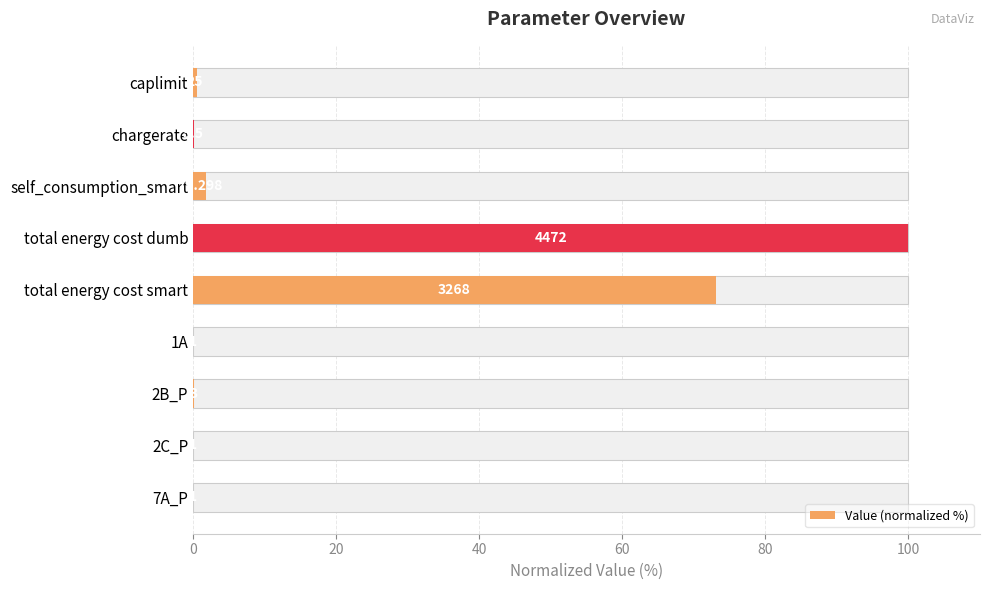

True or false: the data shows 0.0 at 2C_P.

False